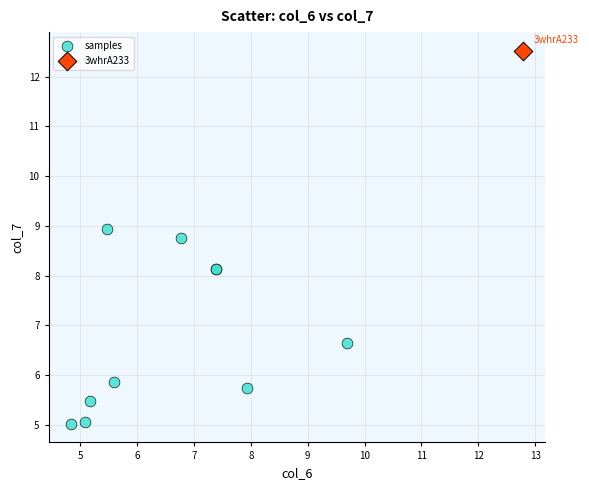

What are all the series names shown in the legend?

samples, 3whrA233